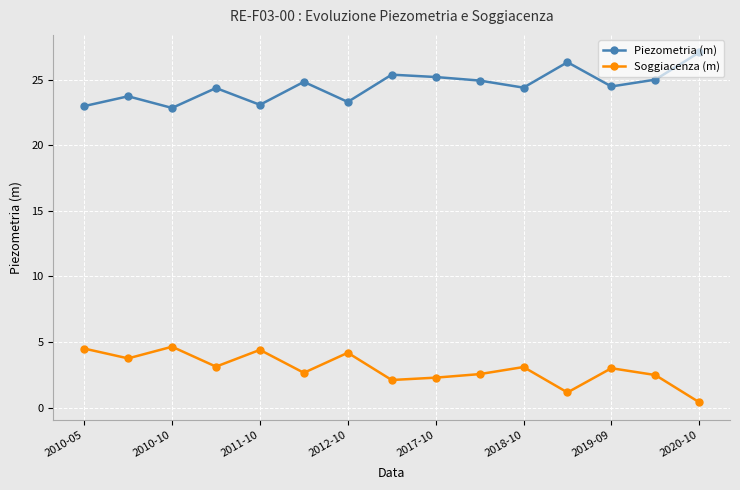

True or false: Soggiacenza (m) and Piezometria (m) cross at least once.

False